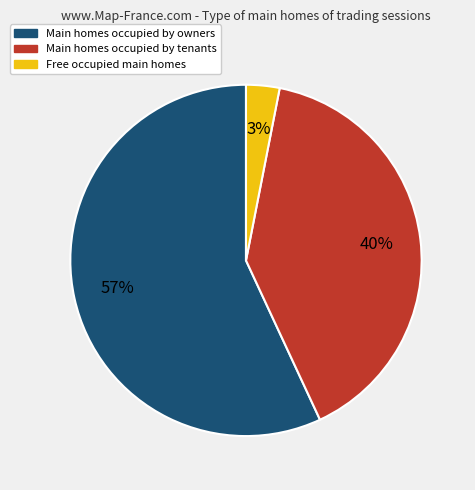

Is there any slice that represents more than half of the pie?

Yes